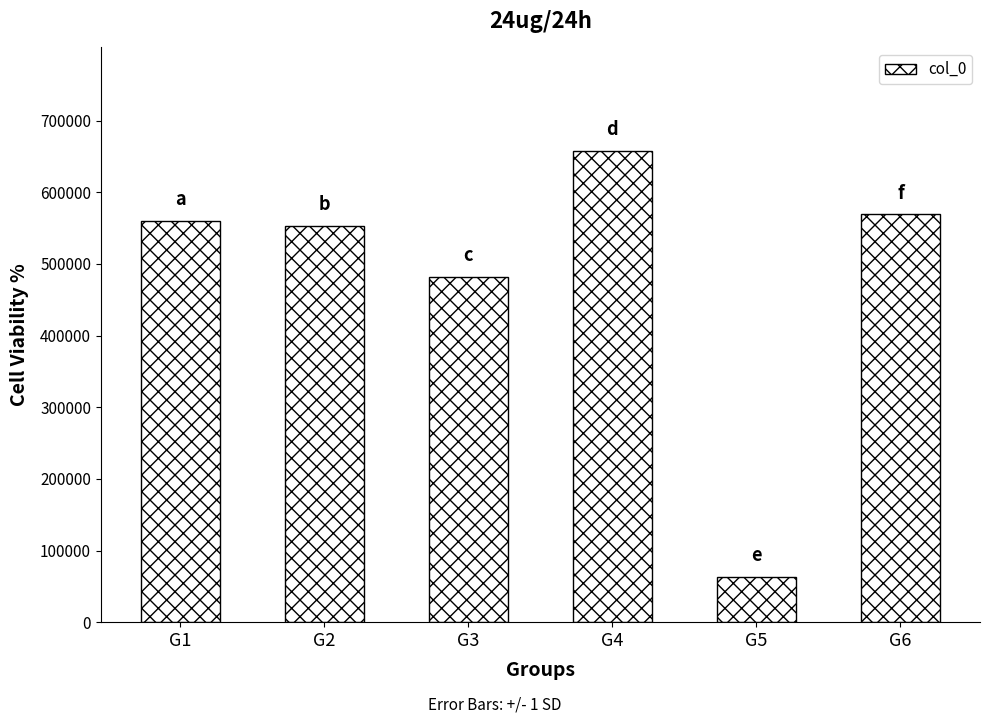

Reading right to left, what are all the values shown in this chart?

569146	62655	657510	482039	552984	559825